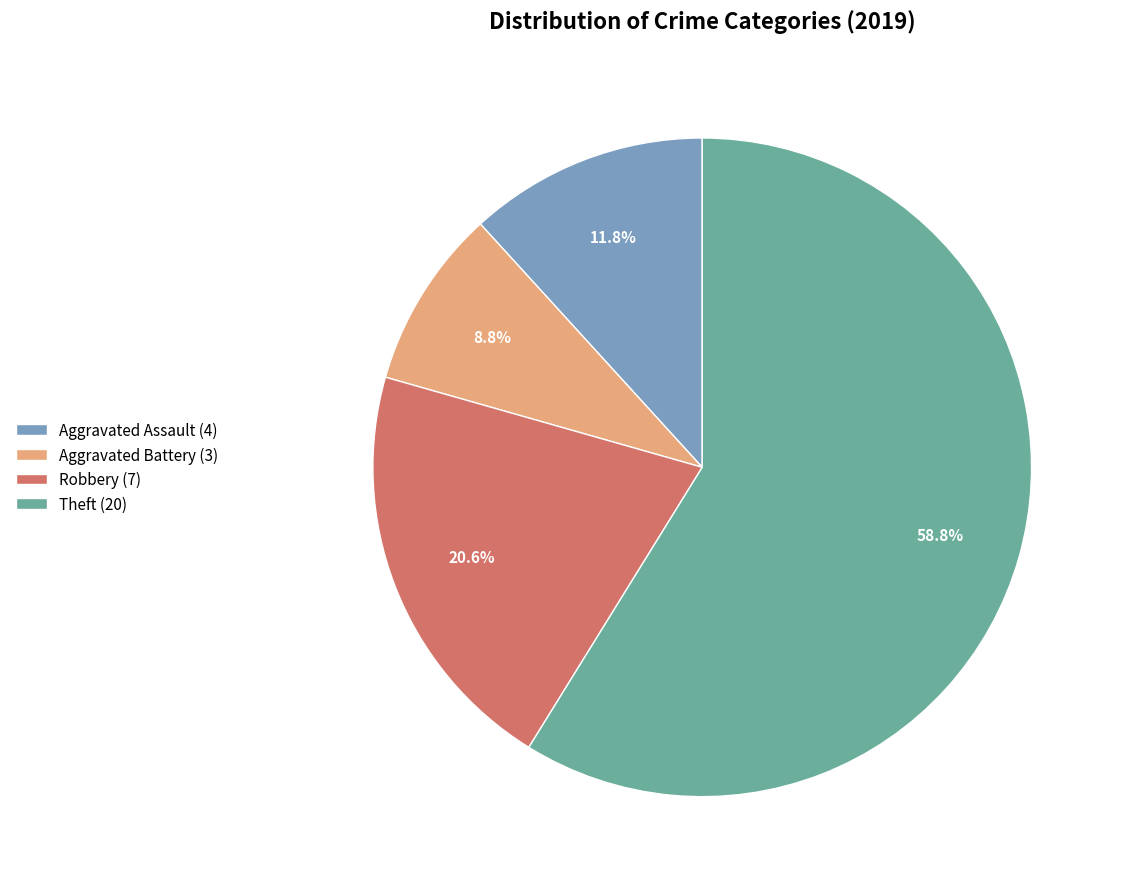

Rank the categories by value from lowest to highest.

Aggravated Battery (3), Aggravated Assault (4), Robbery (7), Theft (20)